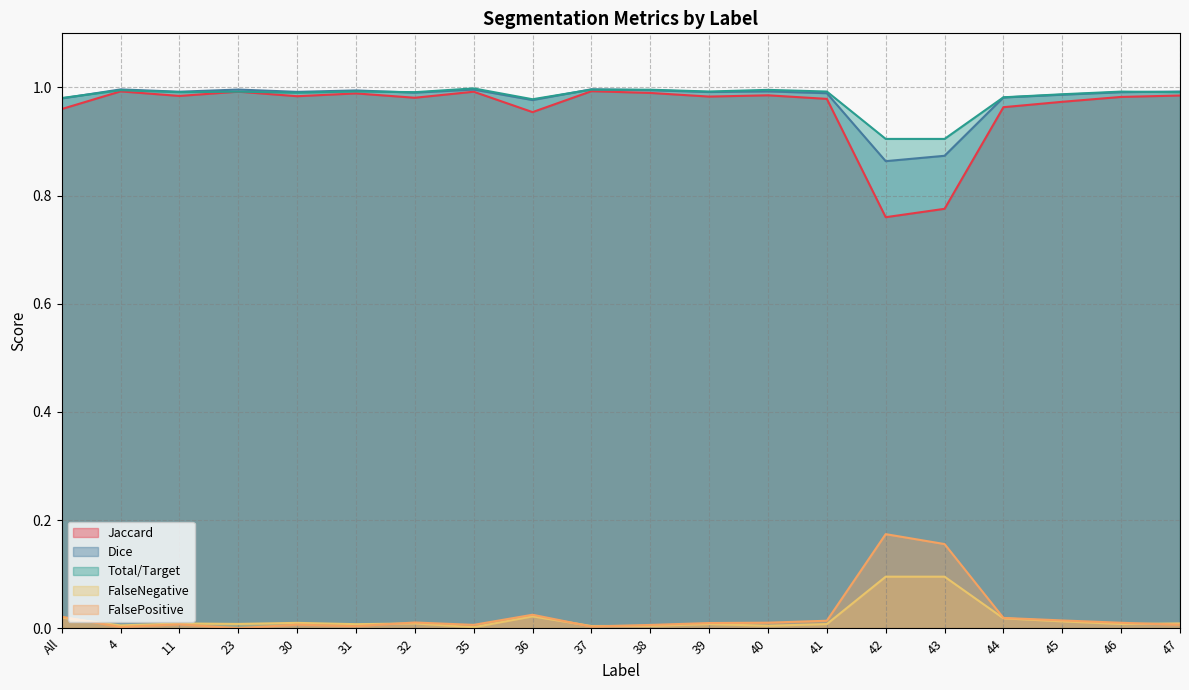

Which label corresponds to the largest value in the chart?

35